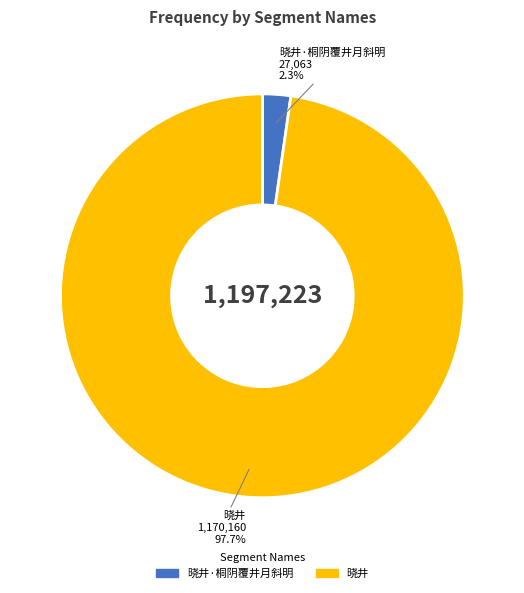

Combined, what portion of the pie is 晓井·桐阴覆井月斜明 and 晓井?

100.0%